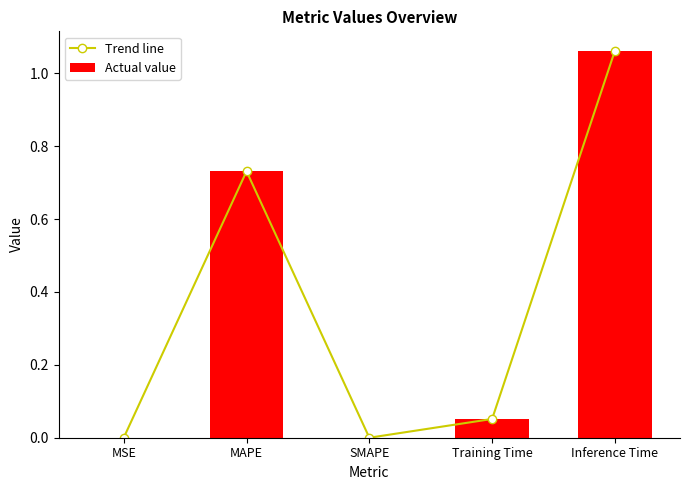

What position from the right is Inference Time?

1